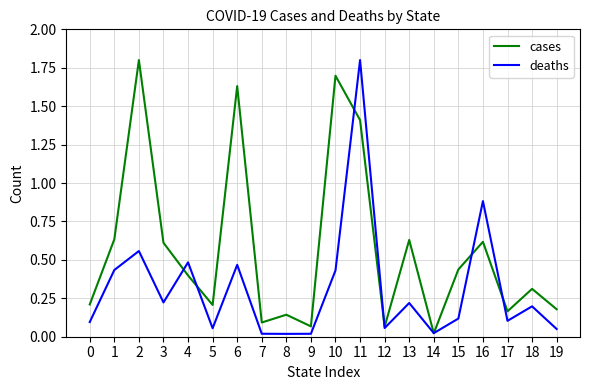

At how many categories does at least one series exceed 1?

4